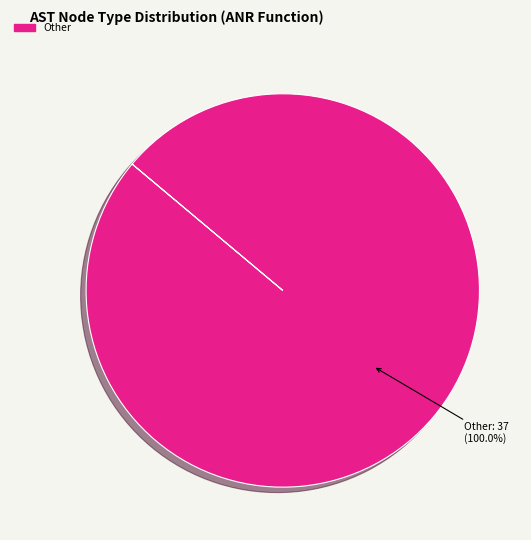

Rank the categories by value from lowest to highest.

Other